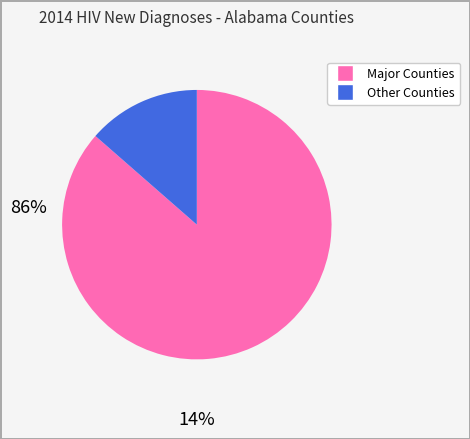

Is there any slice that represents more than half of the pie?

Yes